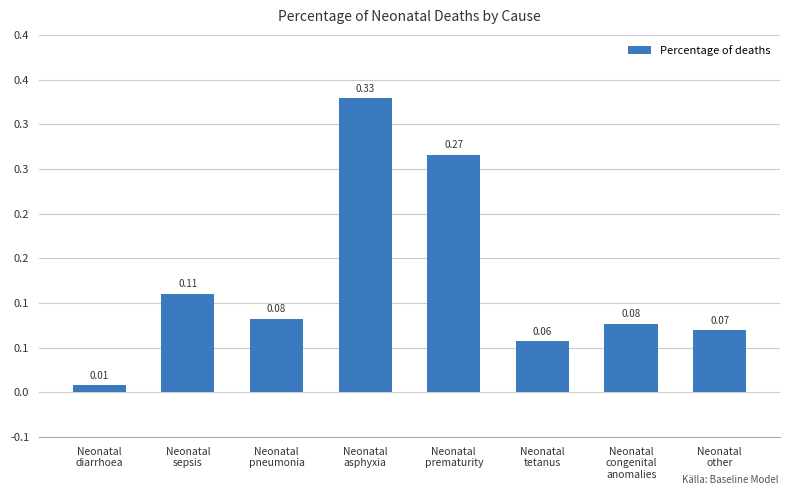

The value at Neonatal
sepsis is 0.0. True or false?

False